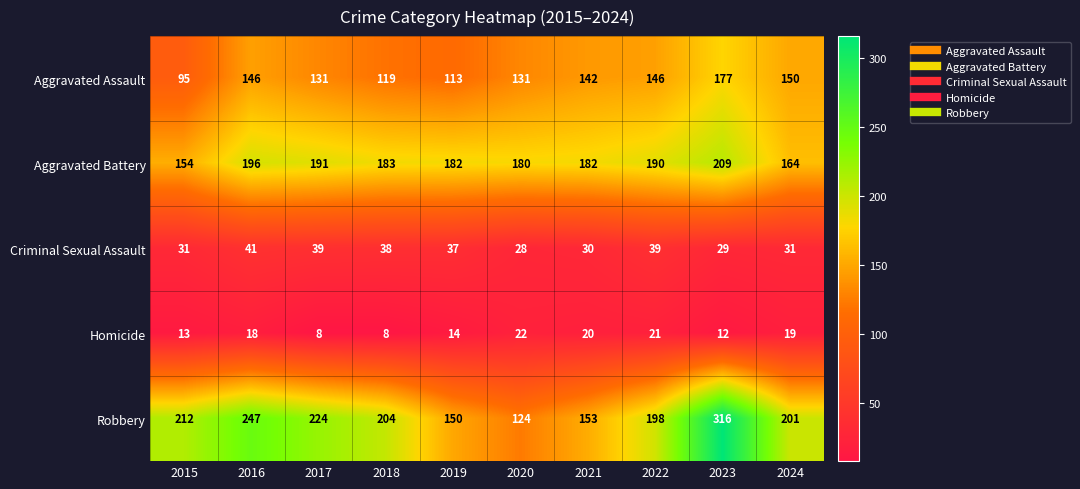

Is it true that Homicide equals 12 at 2023?

True